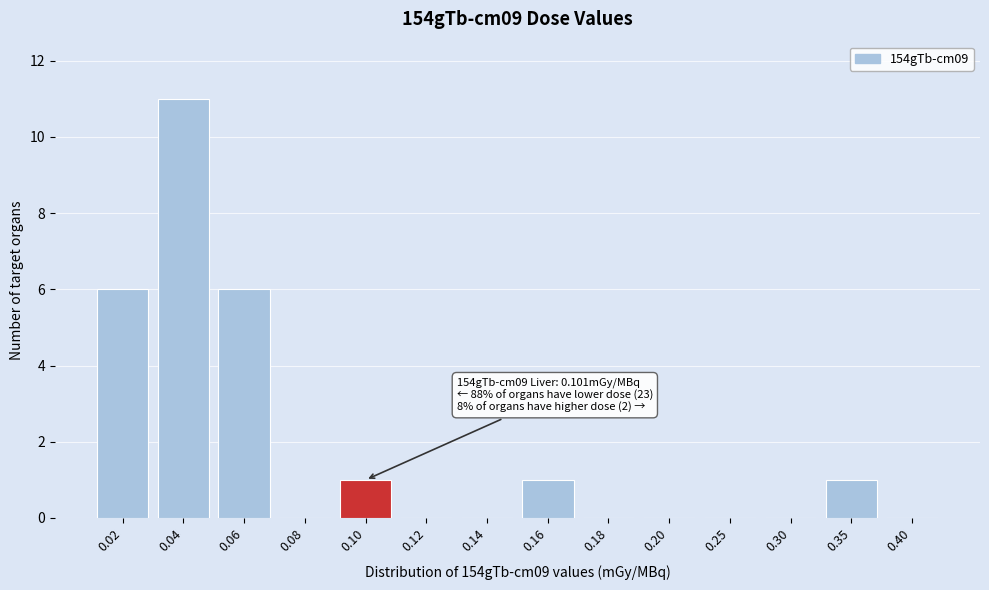

Reading left to right, transcribe all the data shown in this chart.

0.02=6	0.04=11	0.06=6	0.08=0	0.10=1	0.12=0	0.14=0	0.16=1	0.18=0	0.20=0	0.25=0	0.30=0	0.35=1	0.40=0